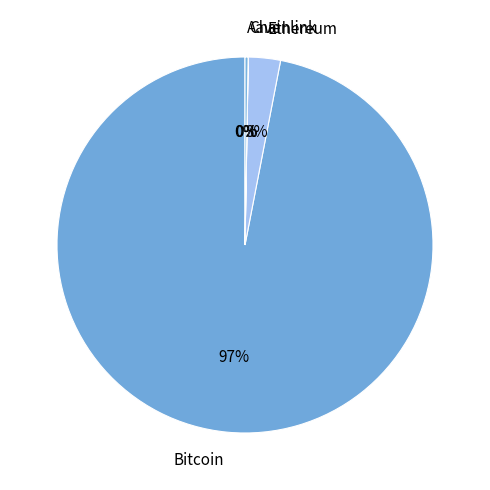

Is it true that Ethereum is 14% of the pie?

False